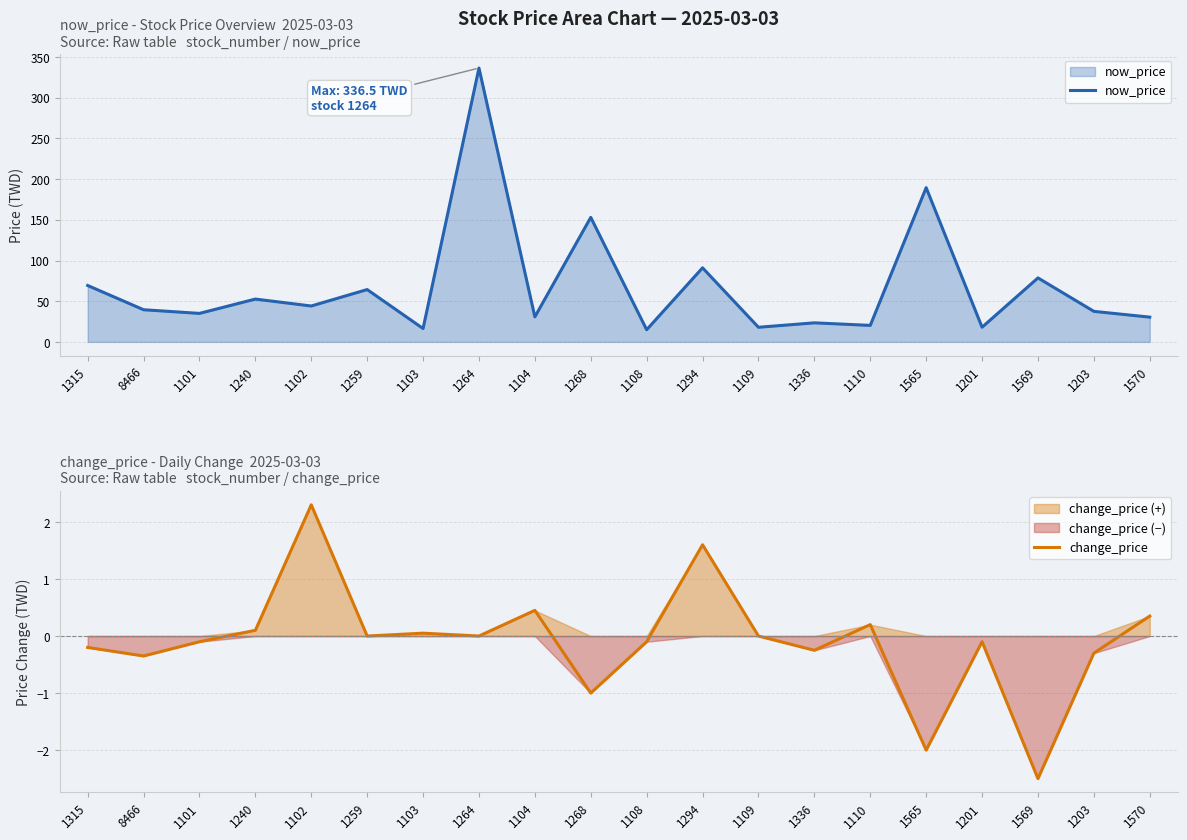

What is the label of the 7th point from the right?

1336